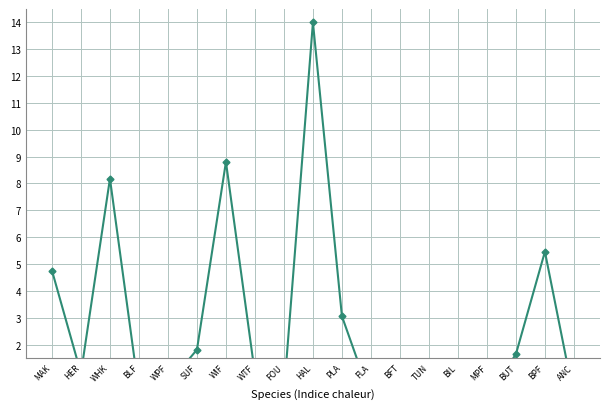

True or false: there are more than 2 points higher than both neighbors.

True